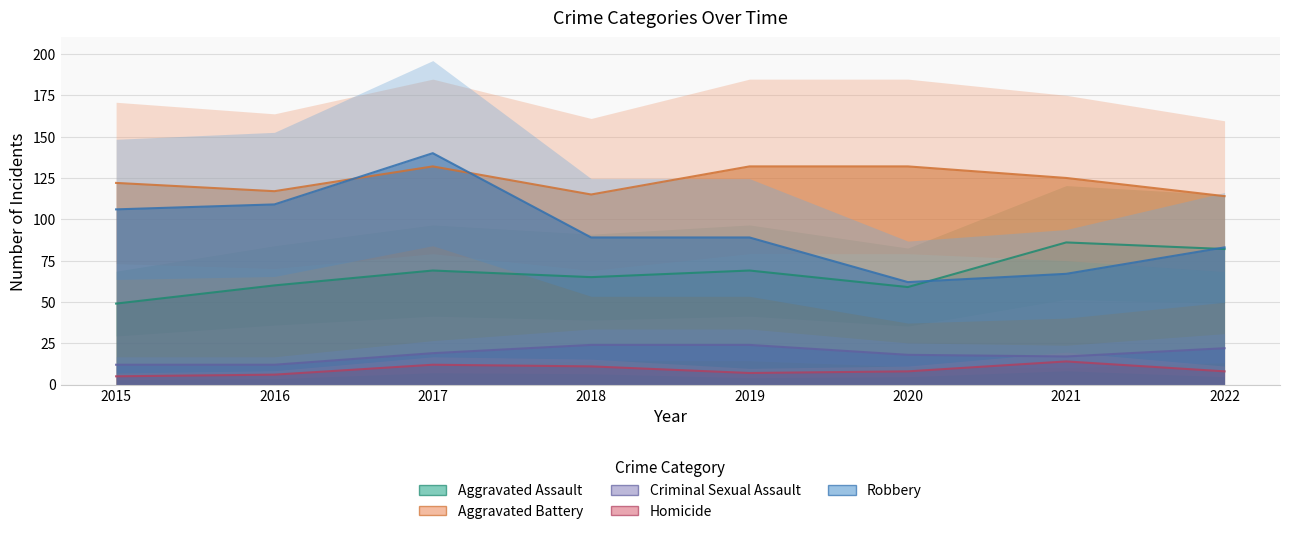

Reading right to left, transcribe all the data shown in this chart.

Aggravated Assault: 2022=82	2021=86	2020=59	2019=69	2018=65	2017=69	2016=60	2015=49
Aggravated Battery: 2022=114	2021=125	2020=132	2019=132	2018=115	2017=132	2016=117	2015=122
Criminal Sexual Assault: 2022=22	2021=17	2020=18	2019=24	2018=24	2017=19	2016=12	2015=12
Homicide: 2022=8	2021=14	2020=8	2019=7	2018=11	2017=12	2016=6	2015=5
Robbery: 2022=83	2021=67	2020=62	2019=89	2018=89	2017=140	2016=109	2015=106